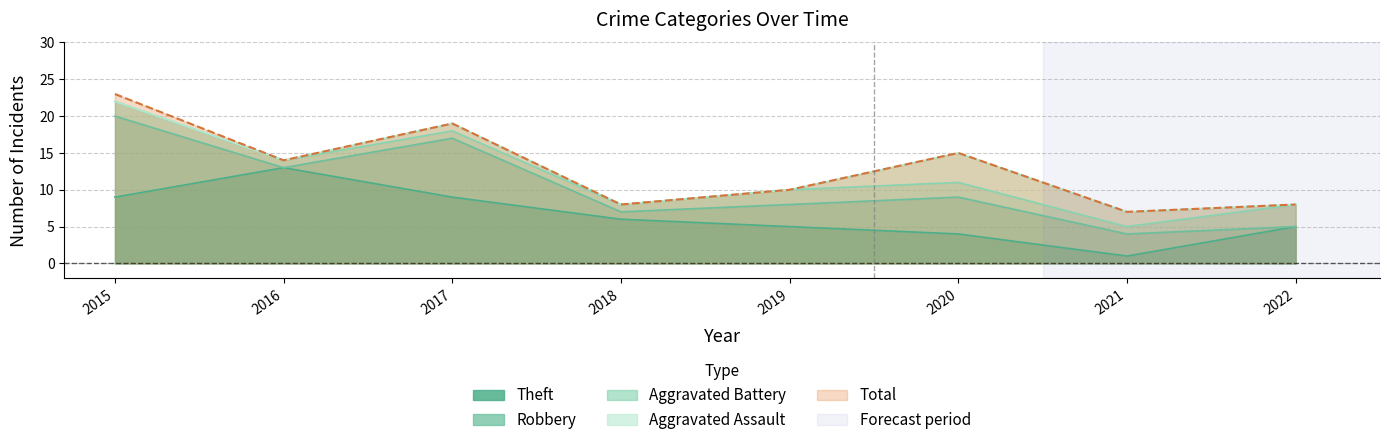

How many values in the Total series exceed 14?

3